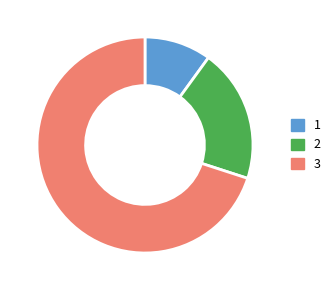

Is there a majority slice in this chart?

Yes